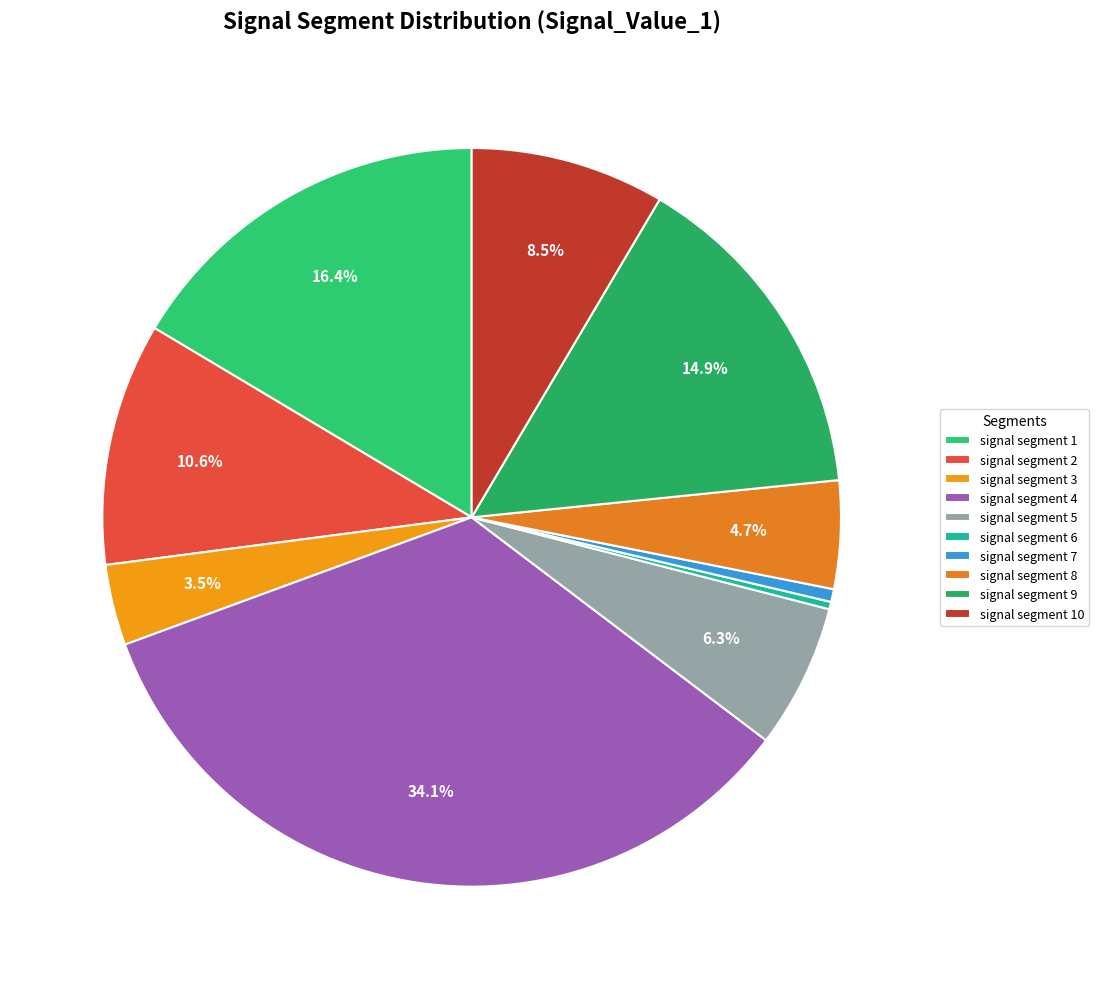

The signal segment 1 slice represents 16% of the pie. True or false?

True